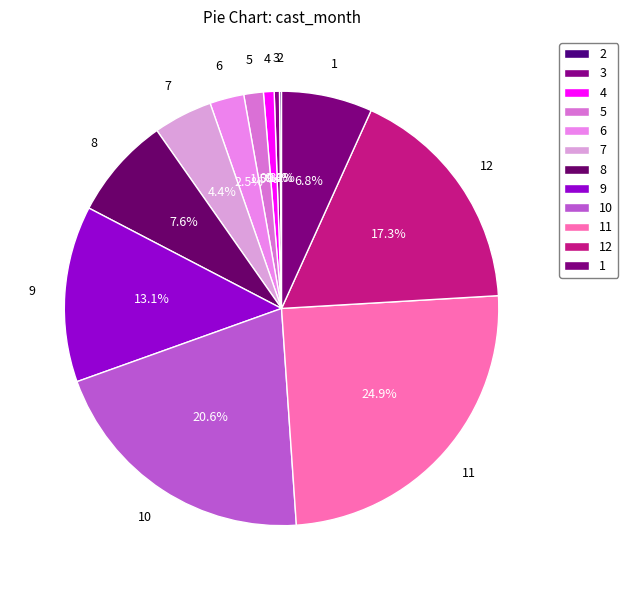

What portion of the pie excludes 9?

86.9%